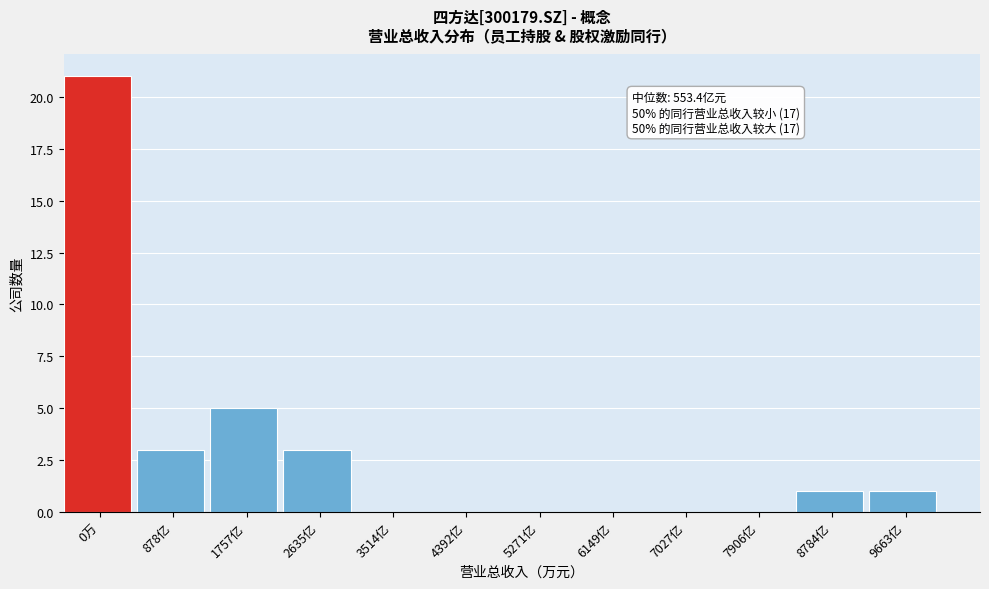

Reading right to left, transcribe all the data shown in this chart.

9663亿=1	8784亿=1	7906亿=0	7027亿=0	6149亿=0	5271亿=0	4392亿=0	3514亿=0	2635亿=3	1757亿=5	878亿=3	0万=21